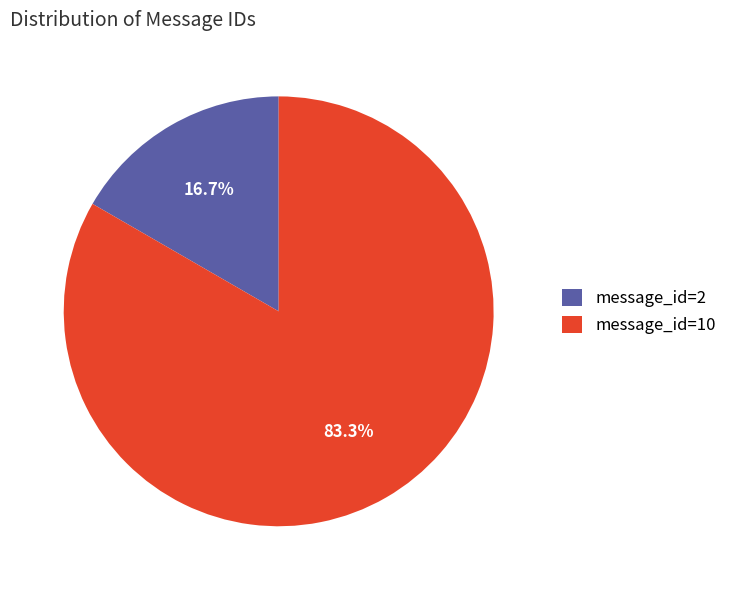

Between message_id=10 and message_id=2, which is larger?

message_id=10